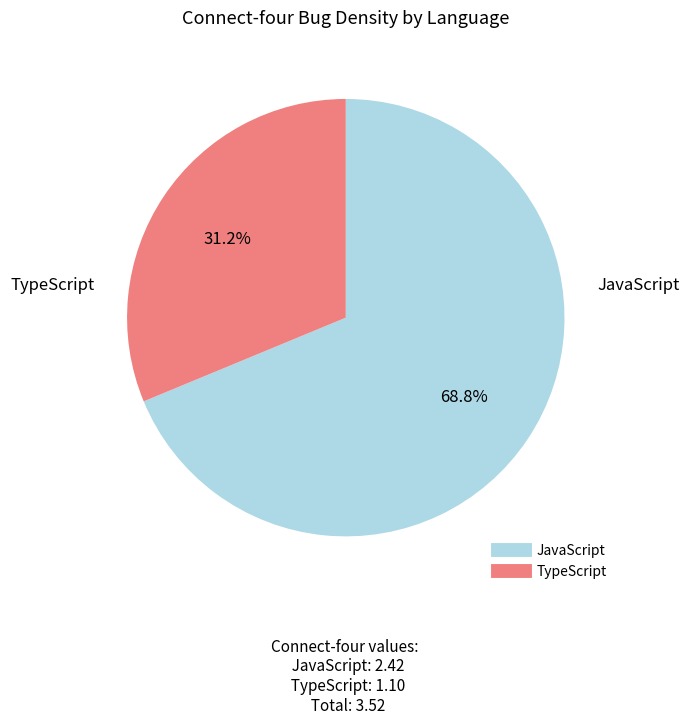

Is it true that TypeScript is 31% of the pie?

True